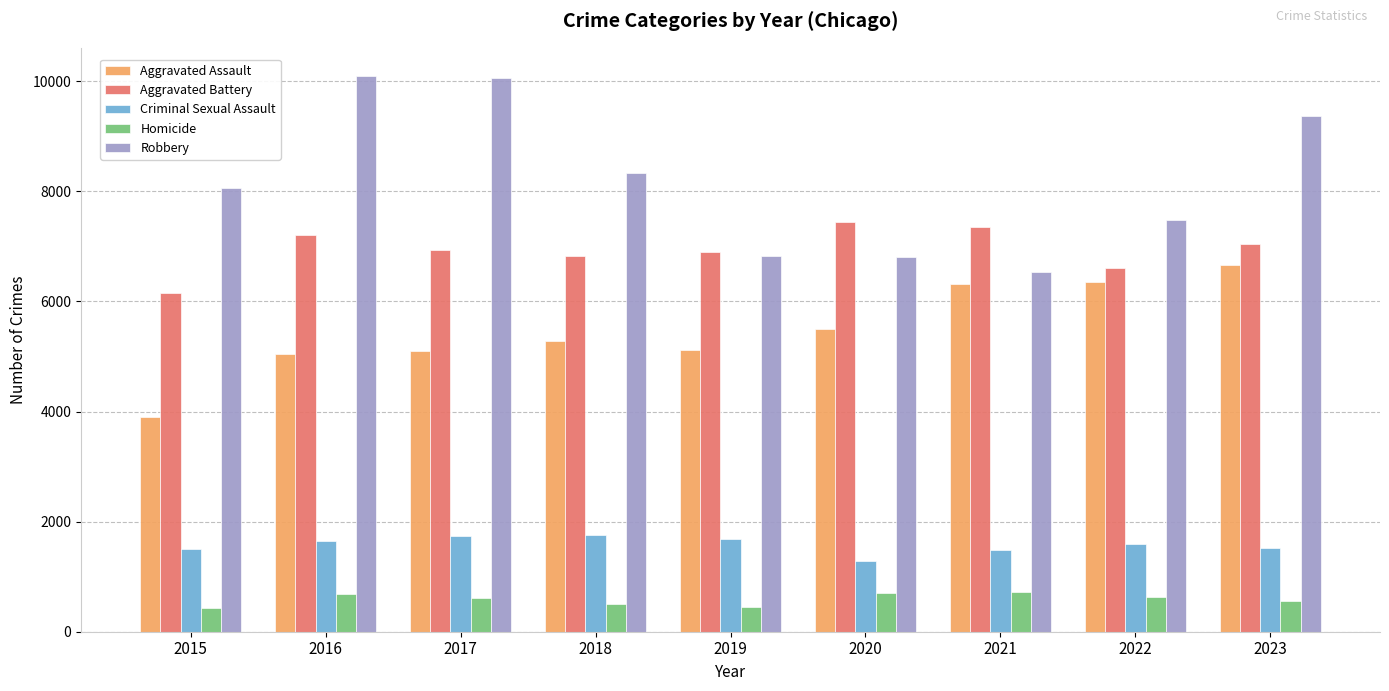

At which category is the sum across all series the highest?

2023